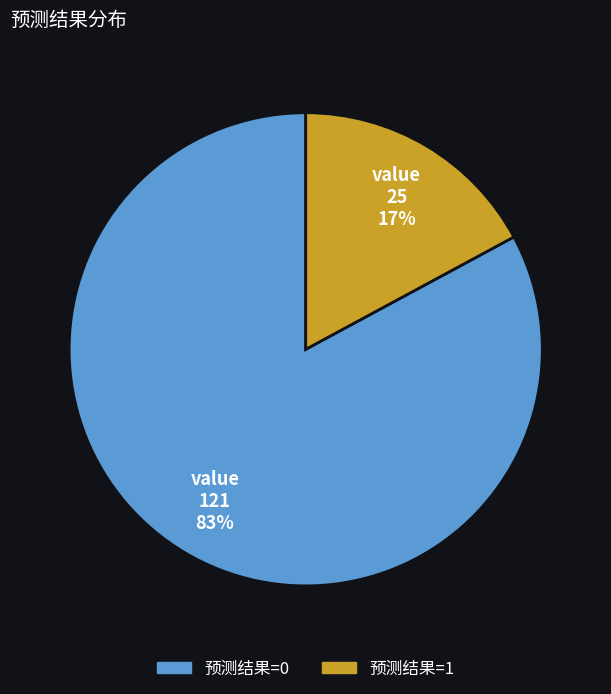

Is there any slice that represents more than half of the pie?

Yes